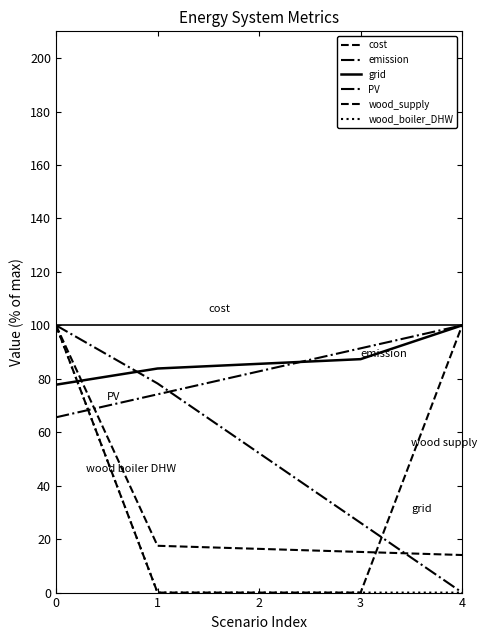

Reading left to right, list all the values displayed in this chart.

cost: 0=100.0	1=17.5	2=16.4	3=15.2	4=14.1
emission: 0=65.6	1=74.2	2=82.8	3=91.4	4=100.0
grid: 0=77.8	1=83.8	2=85.6	3=87.3	4=100.0
PV: 0=100.0	1=78.2	2=52.2	3=26.1	4=0.0
wood_supply: 0=100.0	1=0.0	2=0.0	3=0.0	4=100.0
wood_boiler_DHW: 0=100.0	1=0.0	2=0.0	3=0.0	4=0.0